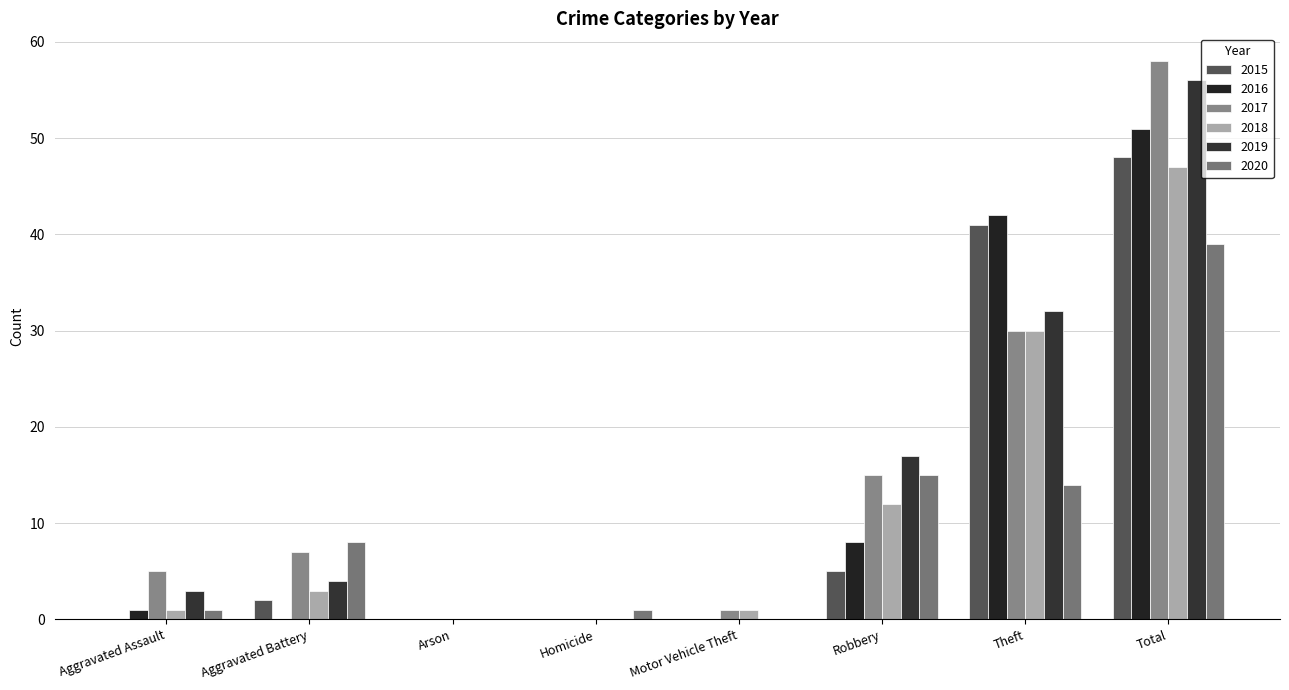

Which series has the largest total across all categories?

2017